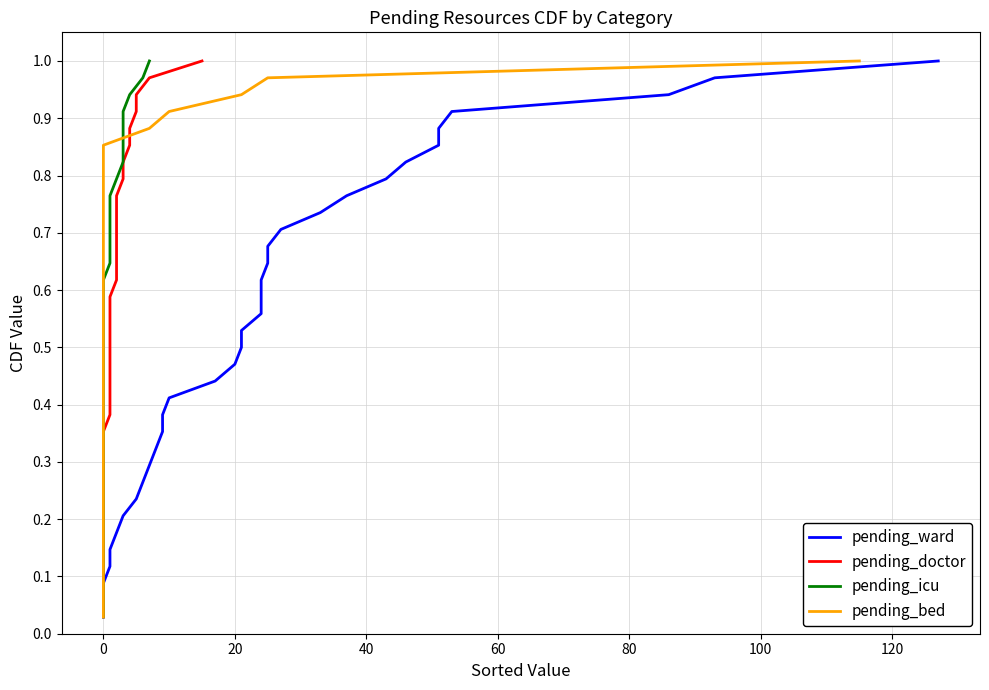

True or false: pending_ward has more than 0 interior local peaks.

False